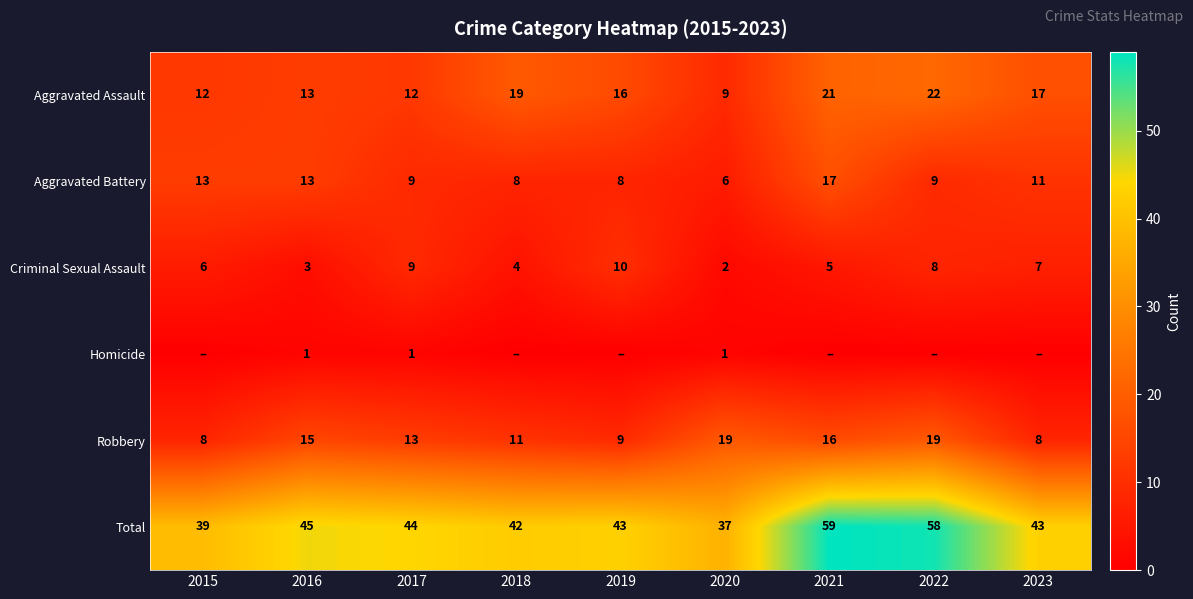

How many data points in Total are less than 43?

3